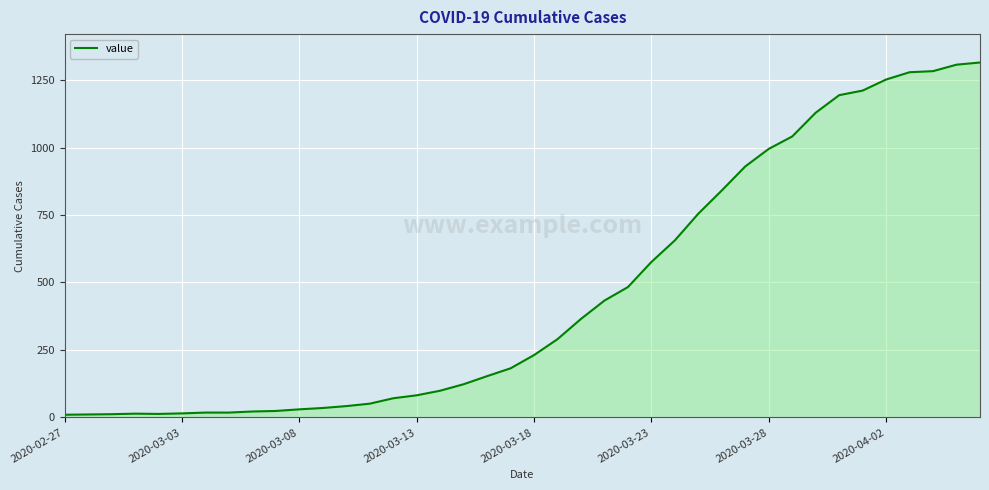

What is the maximum value shown in the chart?

1315